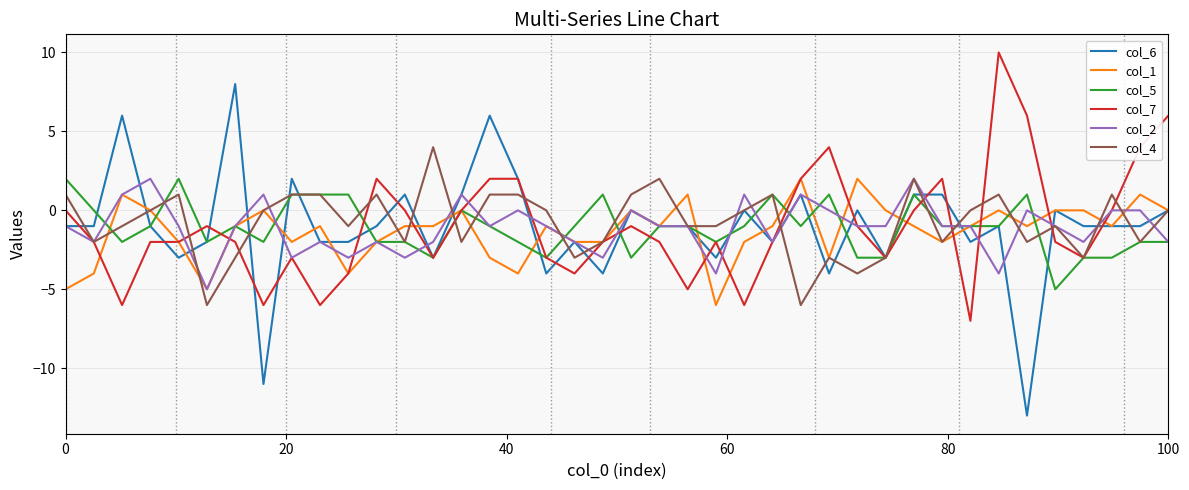

How many categories are shown in the chart?

40